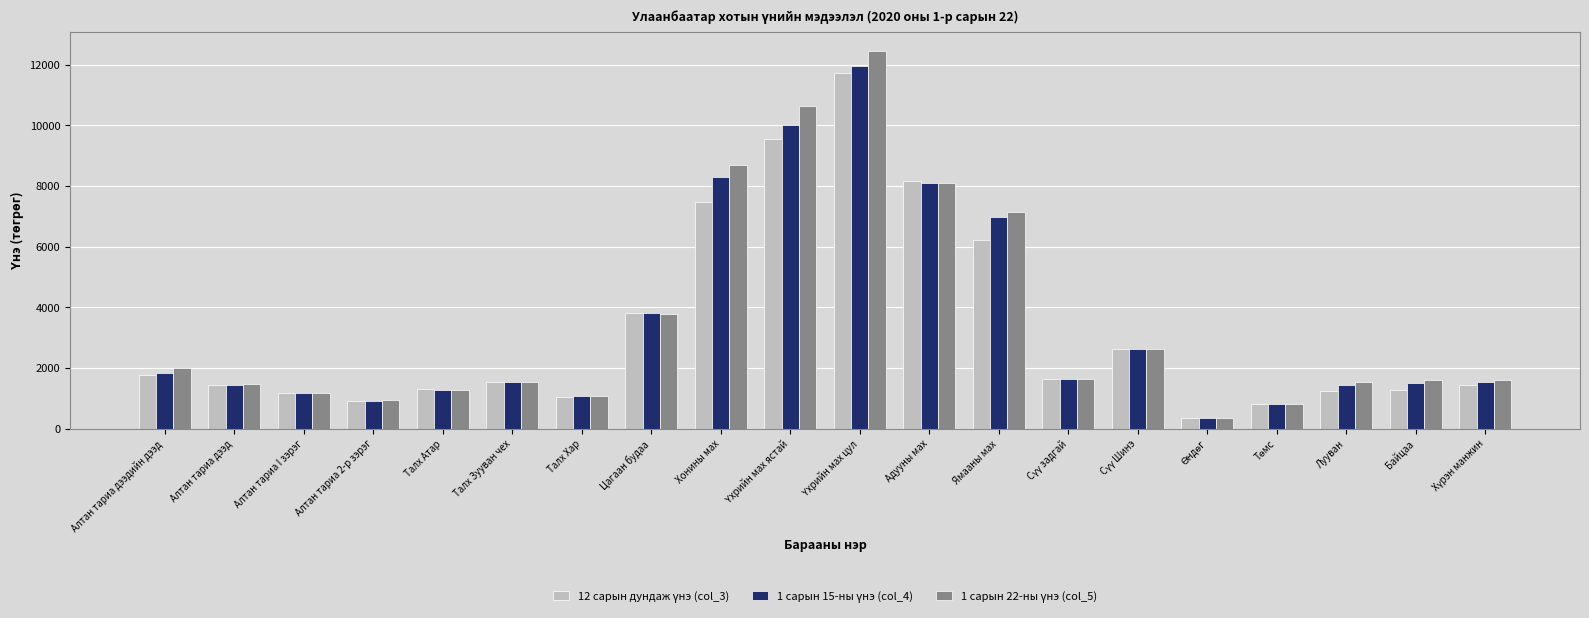

At how many categories does at least one series exceed 3944?

5